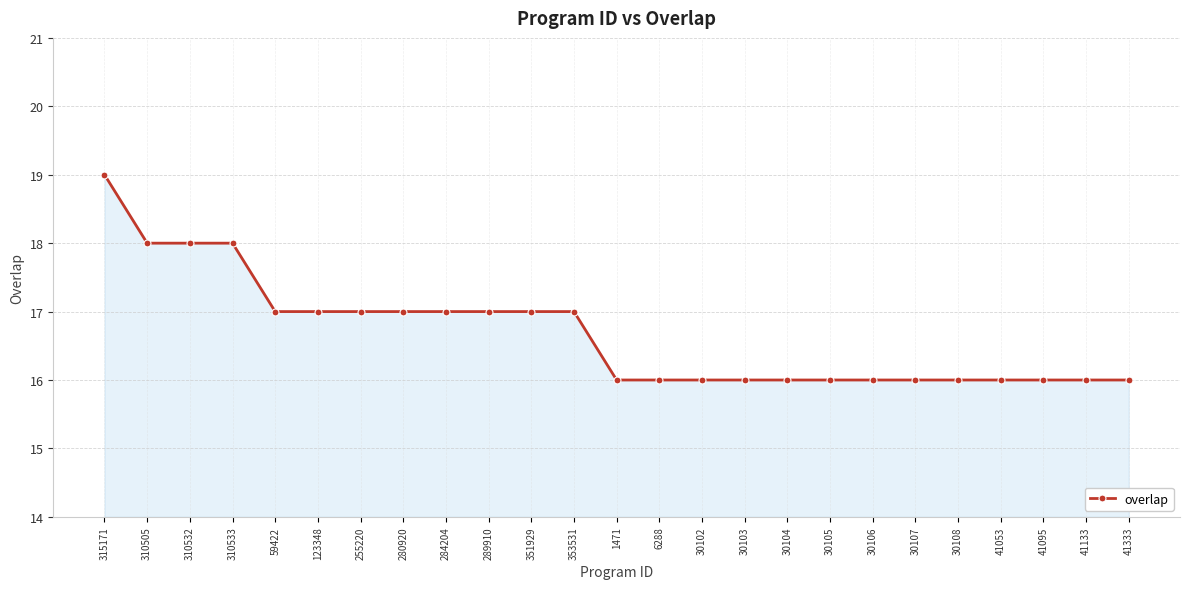

What is the ratio of the value at 353531 to the value at 6288?

1.1